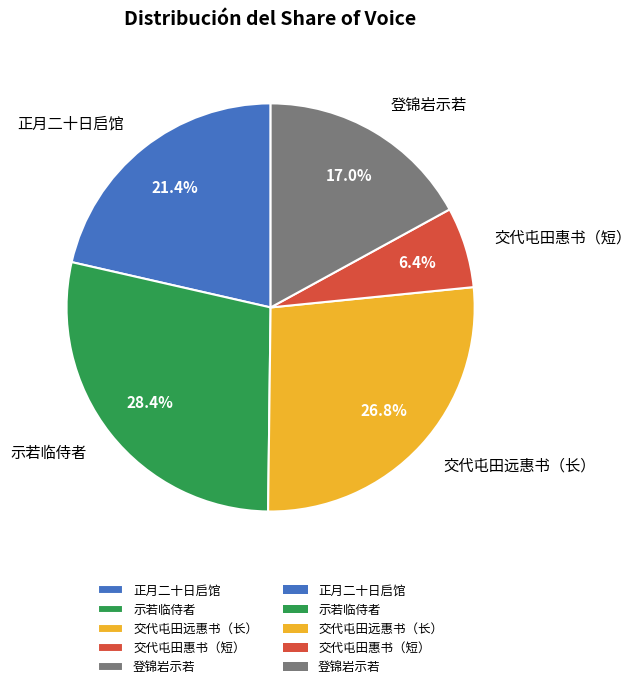

Rank the categories by value from highest to lowest.

示若临侍者, 交代屯田远惠书（长）, 正月二十日启馆, 登锦岩示若, 交代屯田惠书（短）